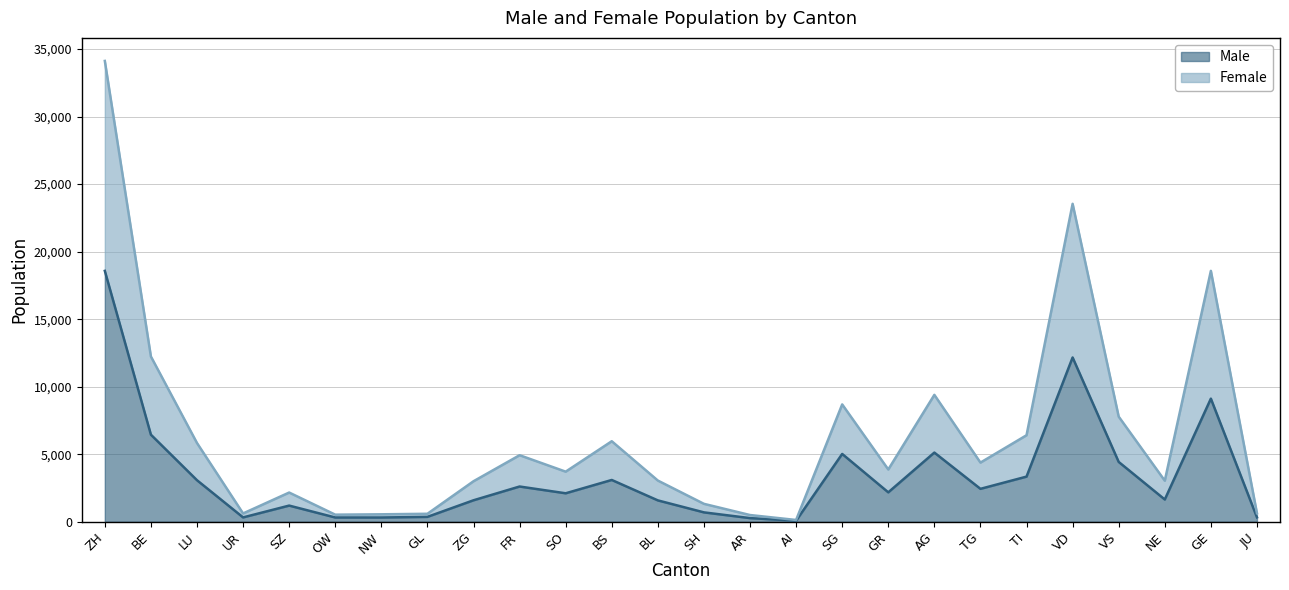

True or false: Male and Female intersect in this chart.

False